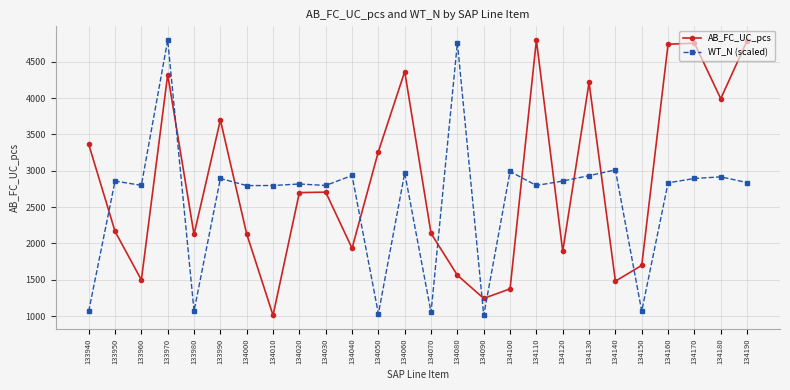

How many lines are shown in the chart?

2